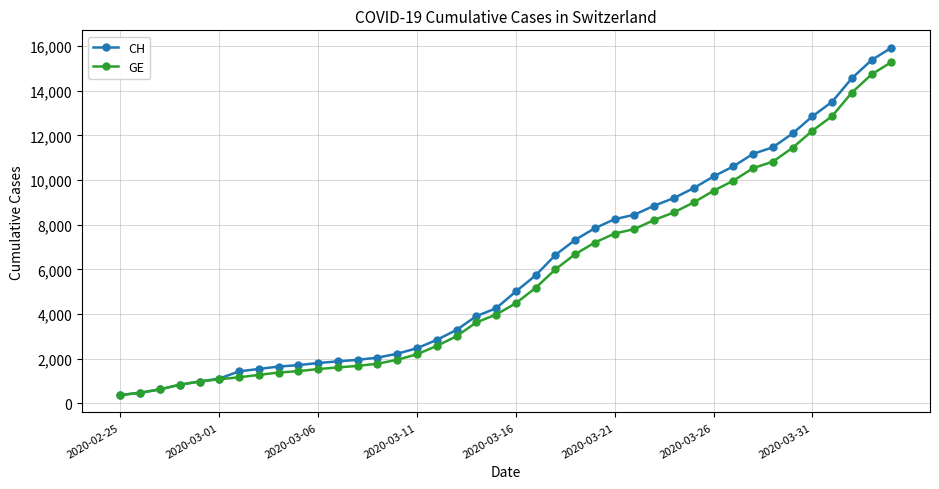

What is the smallest value displayed?

375